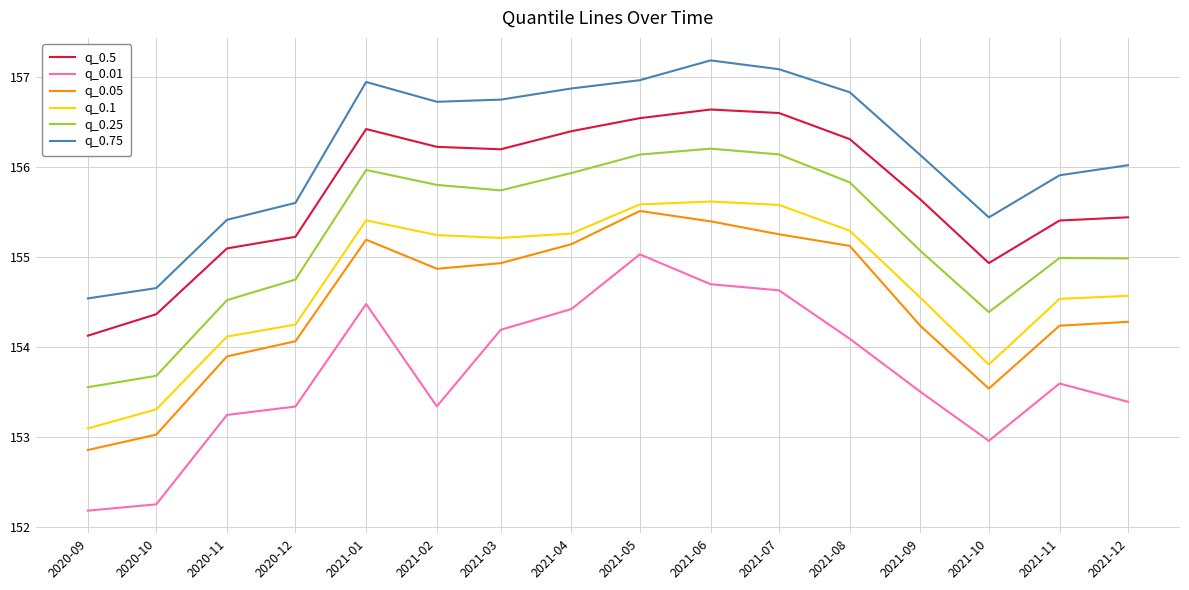

True or false: q_0.05 and q_0.75 intersect in this chart.

False